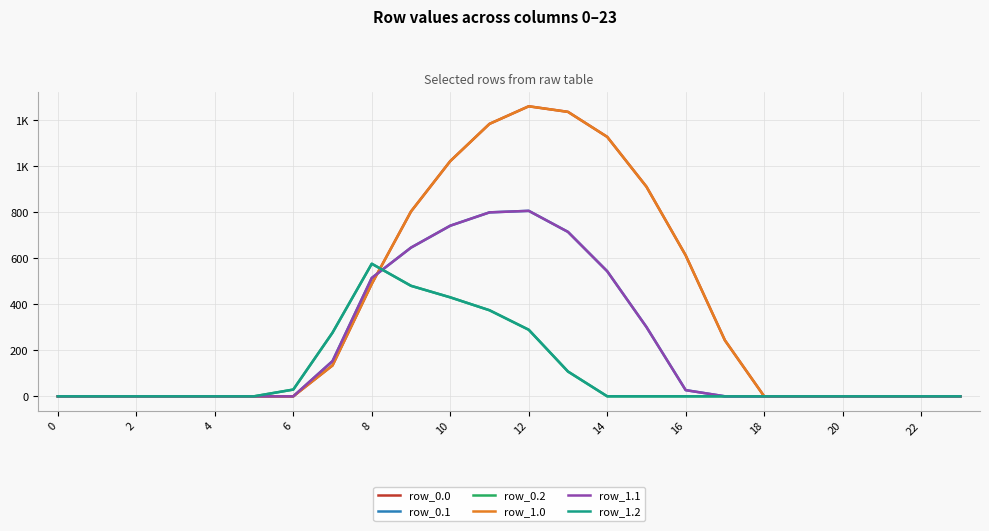

Does the chart display data point markers on the line(s)?

No